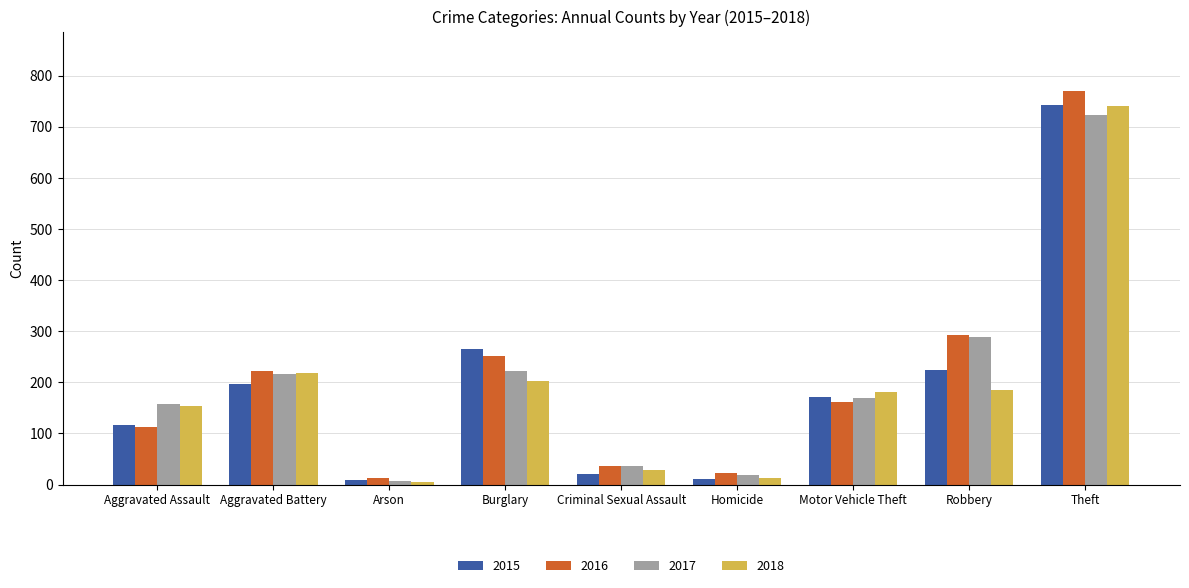

What is the label of the 2nd bar from the right?

Robbery